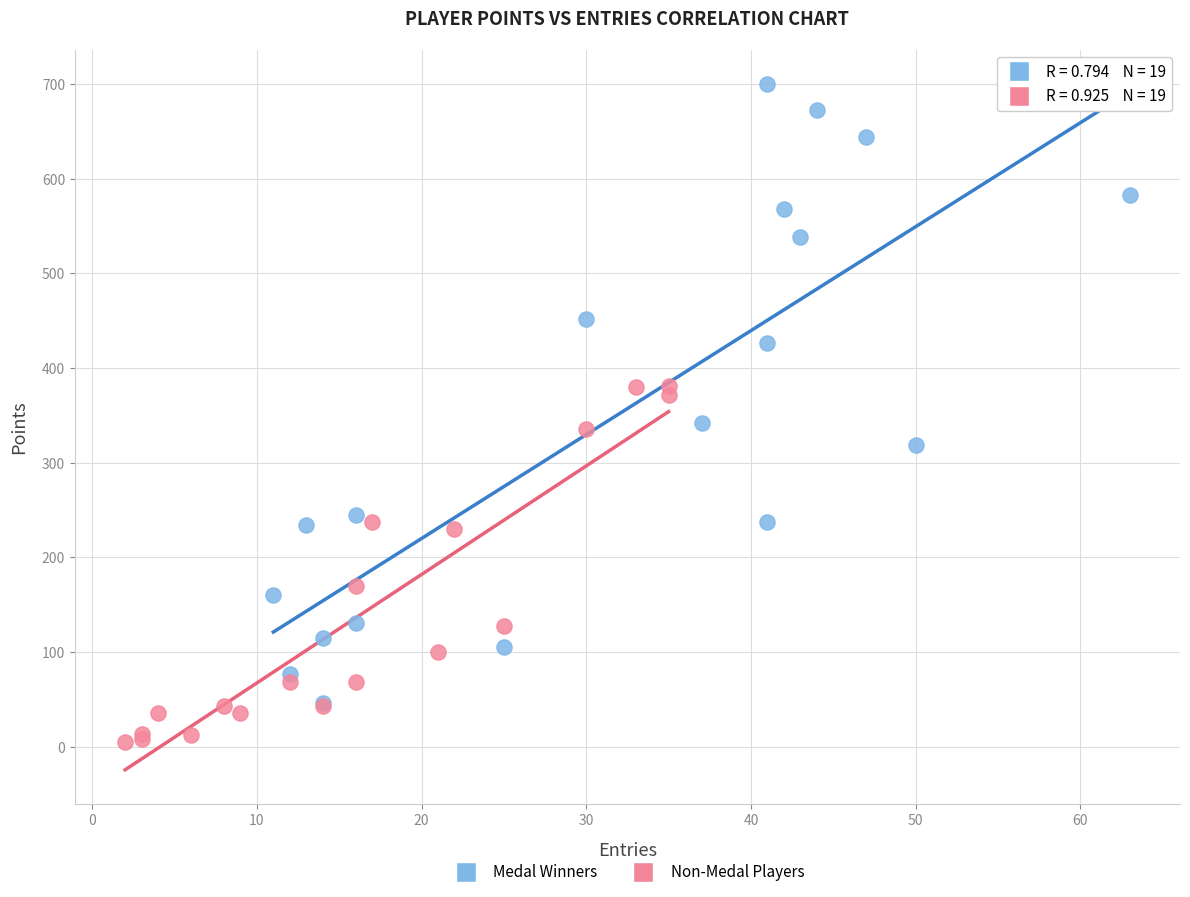

Which series has the largest Y range (max minus min)?

Medal Winners